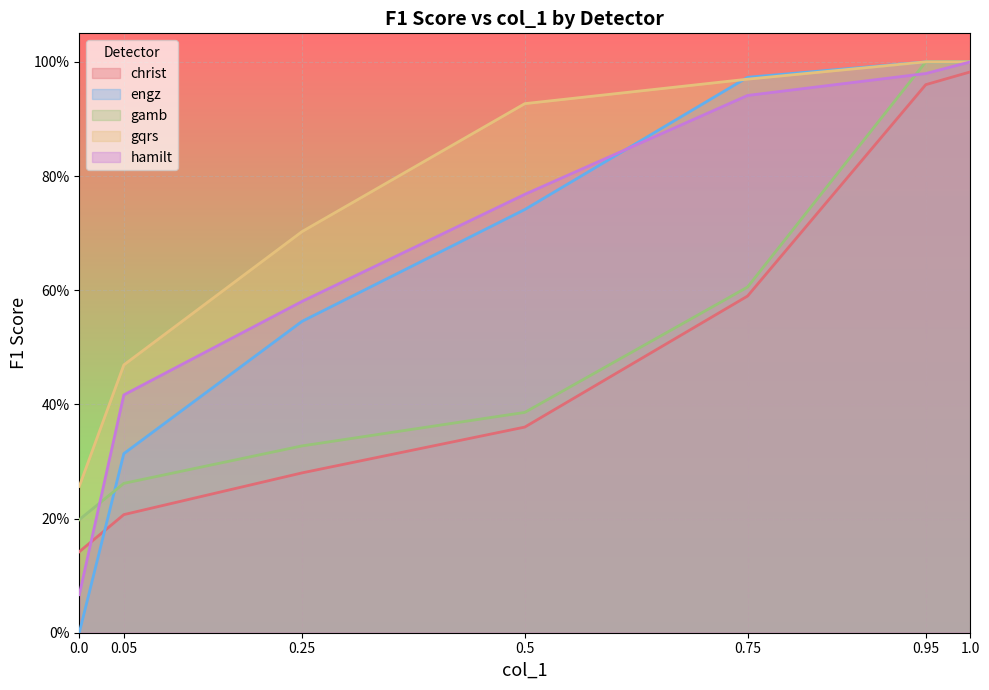

True or false: christ has a value of 1.0 at 1.0.

True